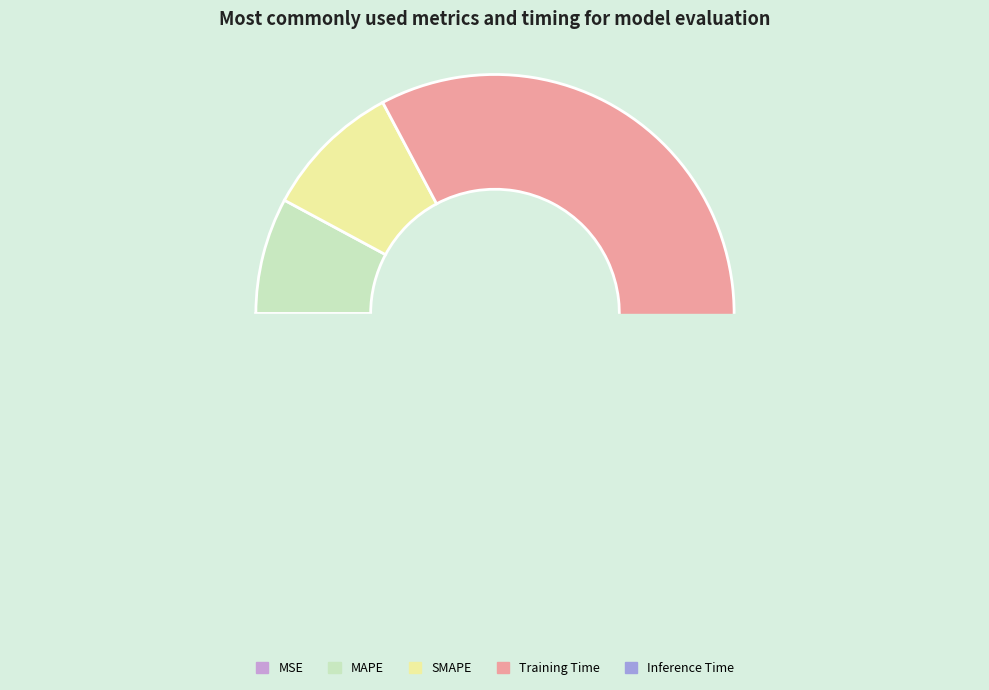

To the nearest percent, what is the combined percentage of Training Time and Inference Time?

83%